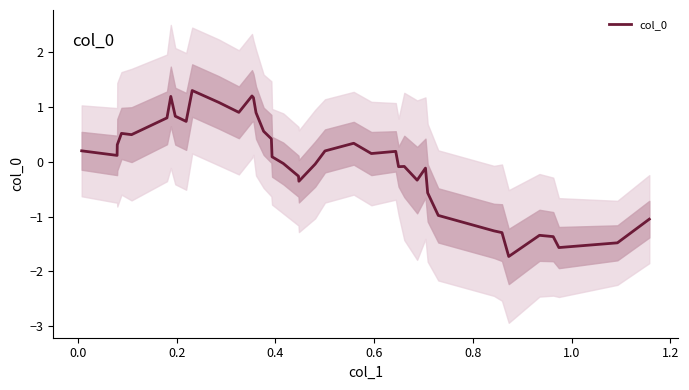

What is the minimum value shown in the chart?

-1.7